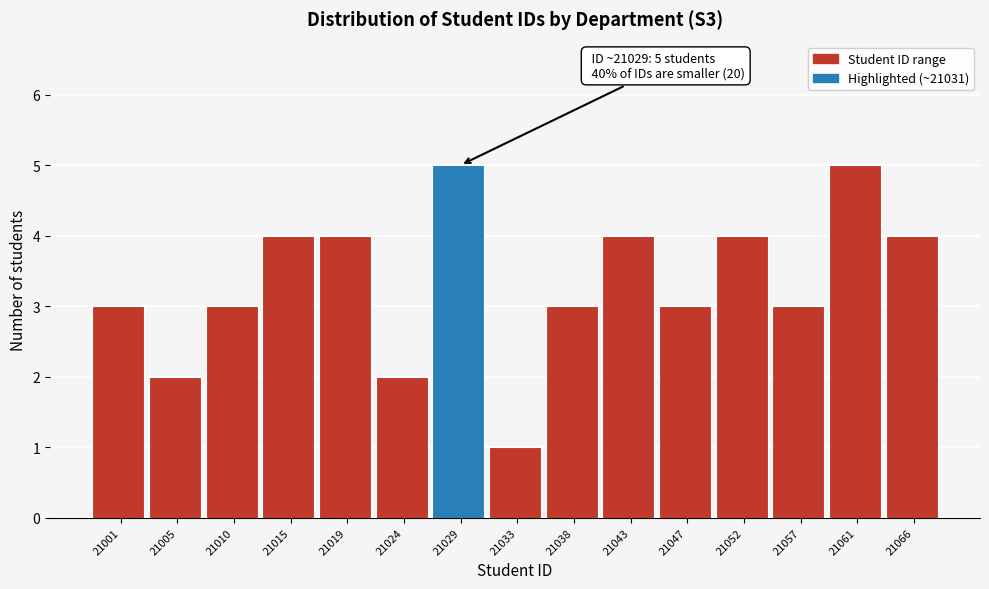

Reading left to right, what are all the values shown in this chart?

21001=3	21005=2	21010=3	21015=4	21019=4	21024=2	21029=5	21033=1	21038=3	21043=4	21047=3	21052=4	21057=3	21061=5	21066=4